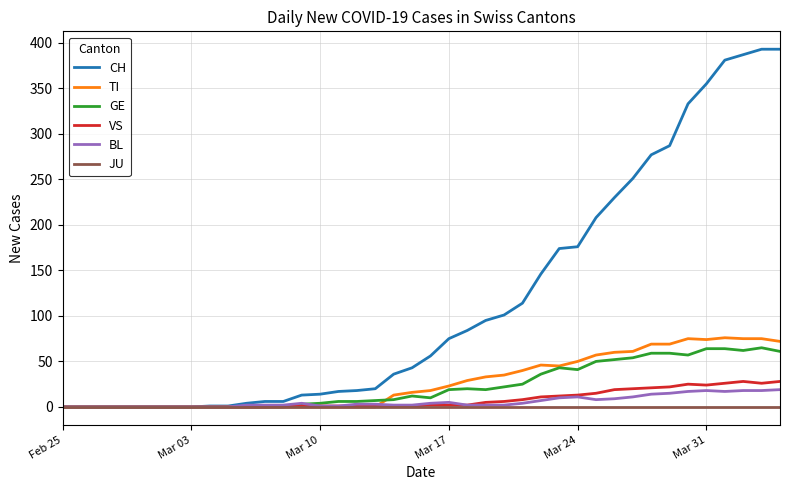

Which series has the largest total across all categories?

CH